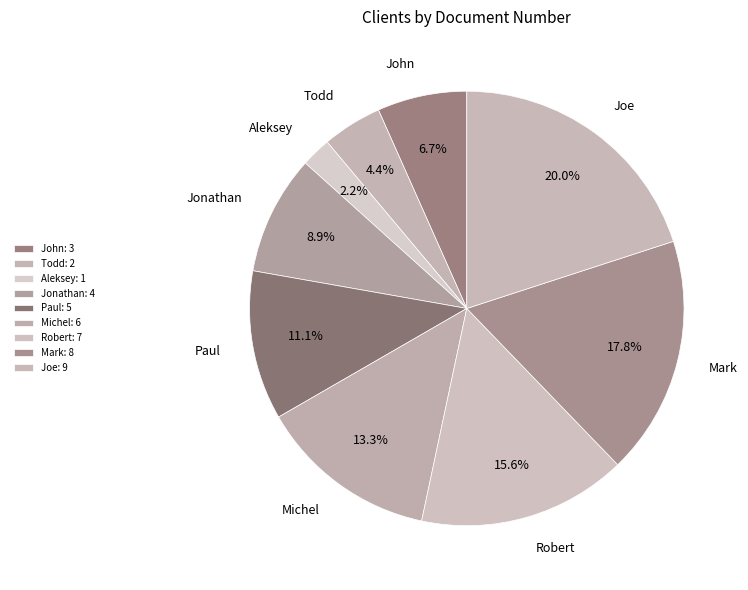

Count the number of slices in the pie.

9